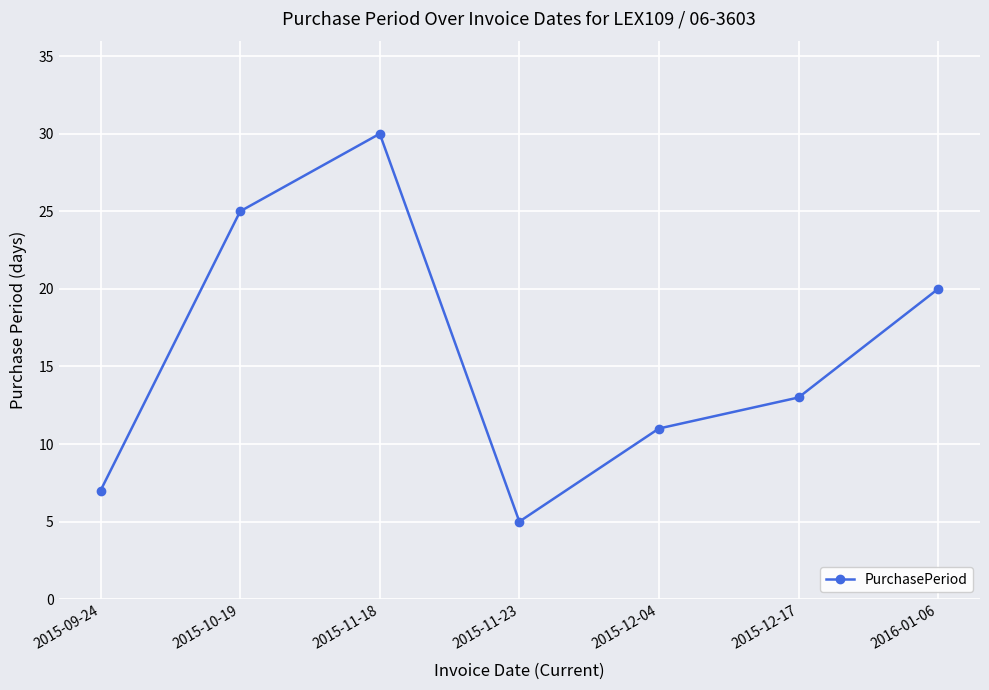

Approximately how many times larger is the value at 2015-12-17 compared to 2015-11-23?

2.6